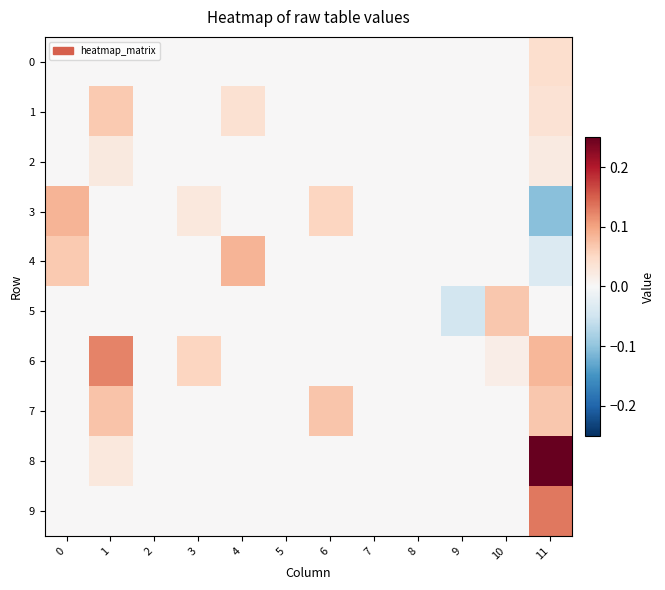

What is the total value across all series at 4?

0.1